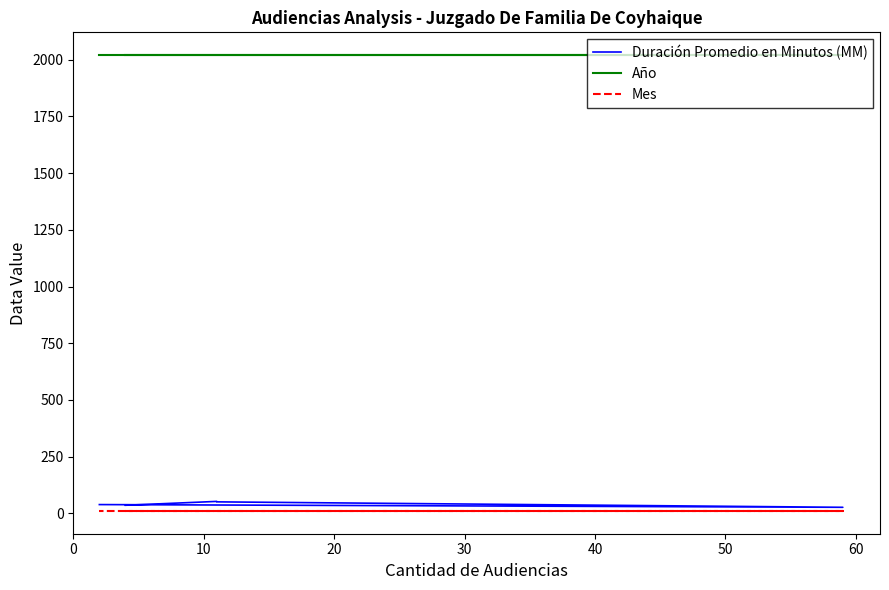

Reading right to left, list all the values displayed in this chart.

Duración Promedio en Minutos (MM): 39	27	51	53	36
Año: 2020	2020	2020	2020	2020
Mes: 11	11	11	11	11